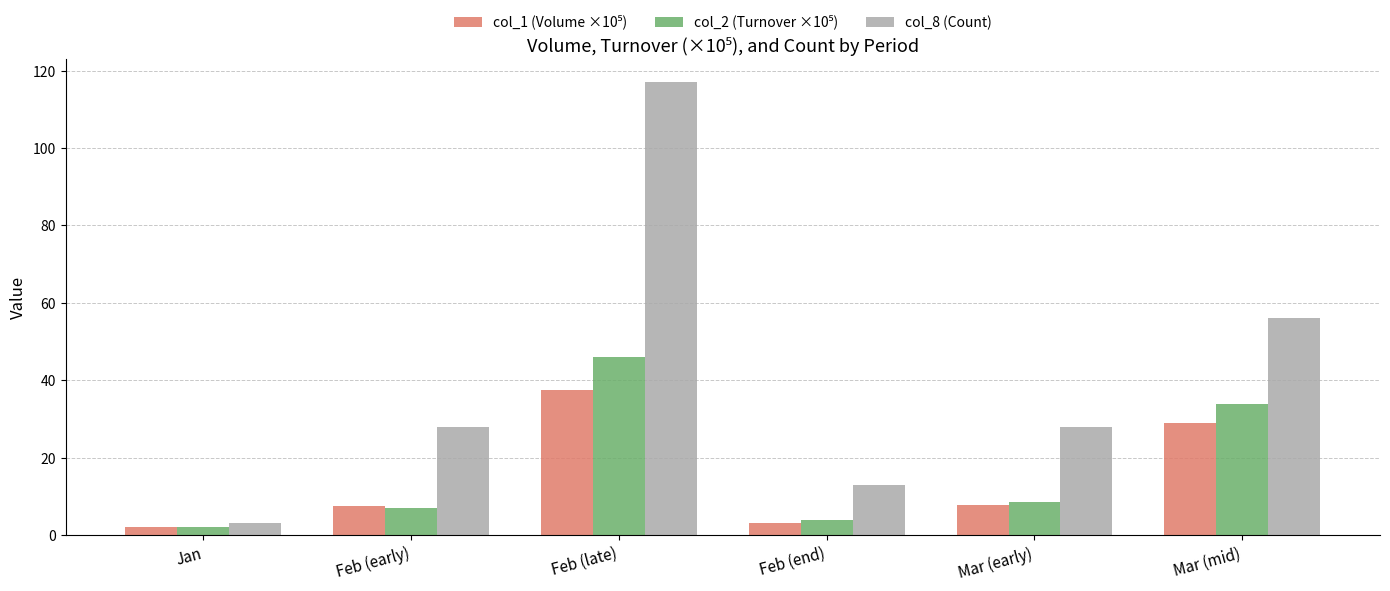

What is the greatest value displayed?

117.0